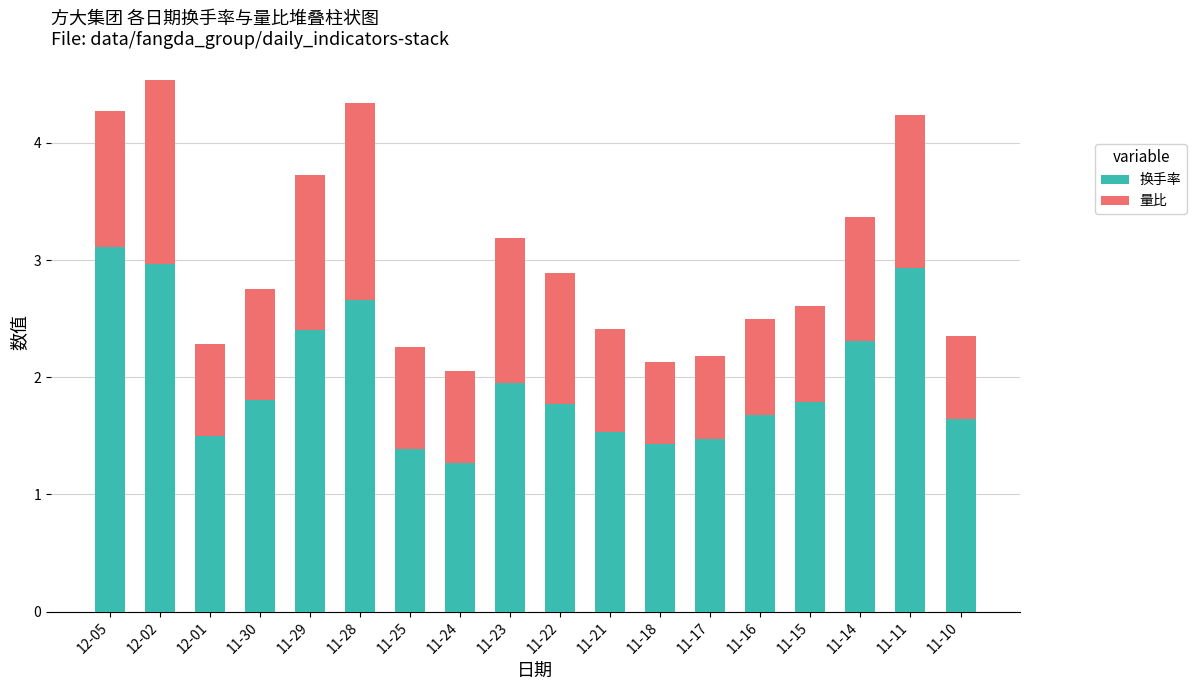

Count the number of data series in this chart.

2